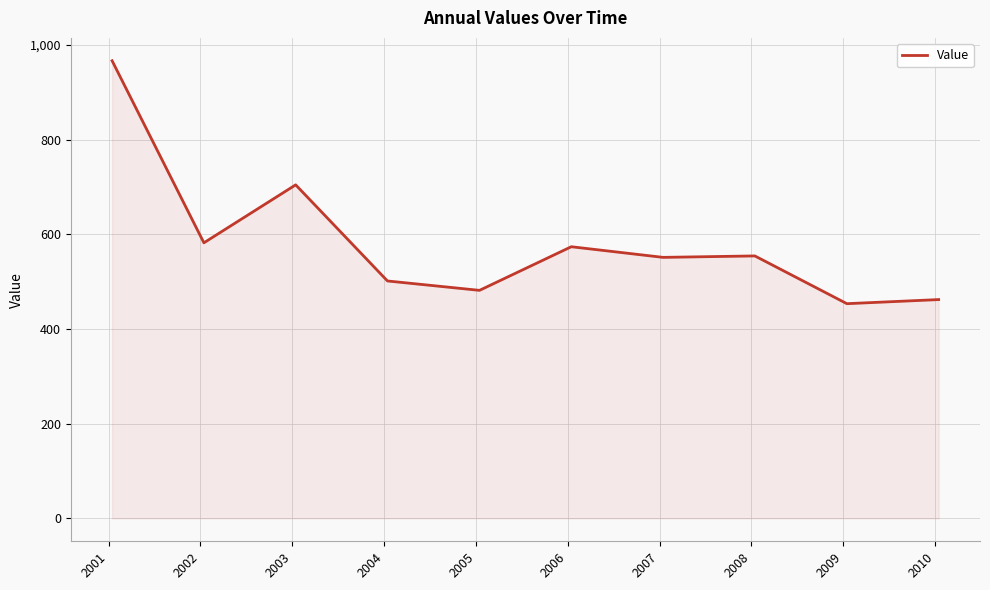

What is the difference between the maximum and minimum values?

513.0